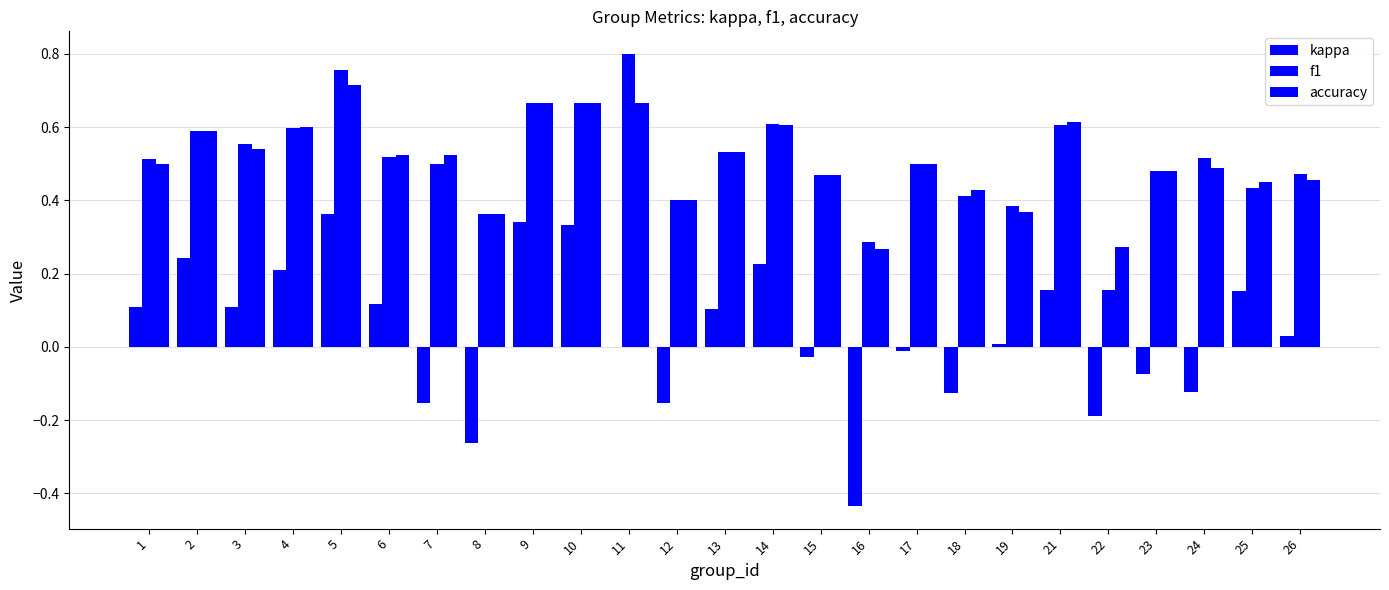

Which category has the lowest value across all series?

16